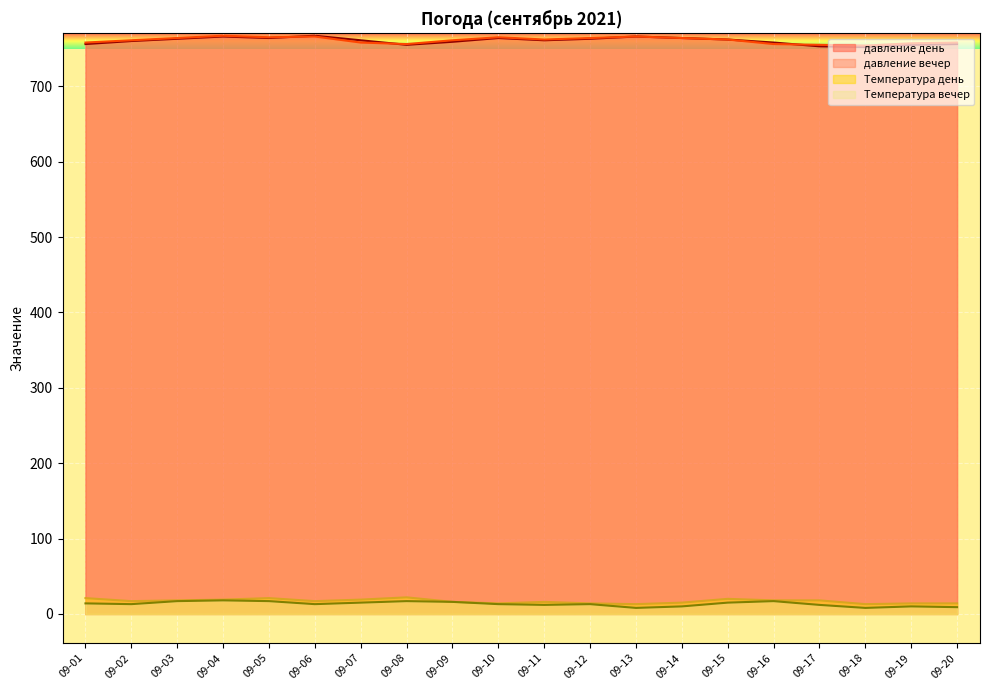

Where does the Температура день series first go above 17?

09-01